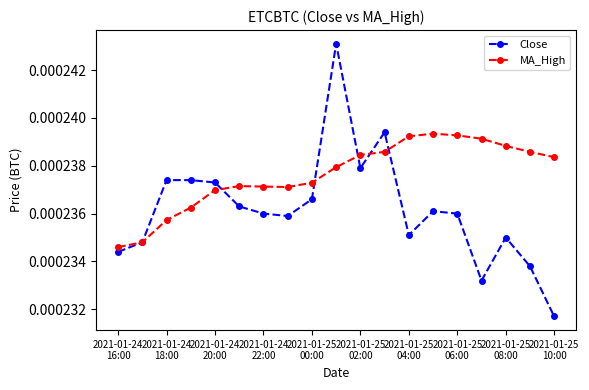

Is this an area chart (filled region under the line)?

No